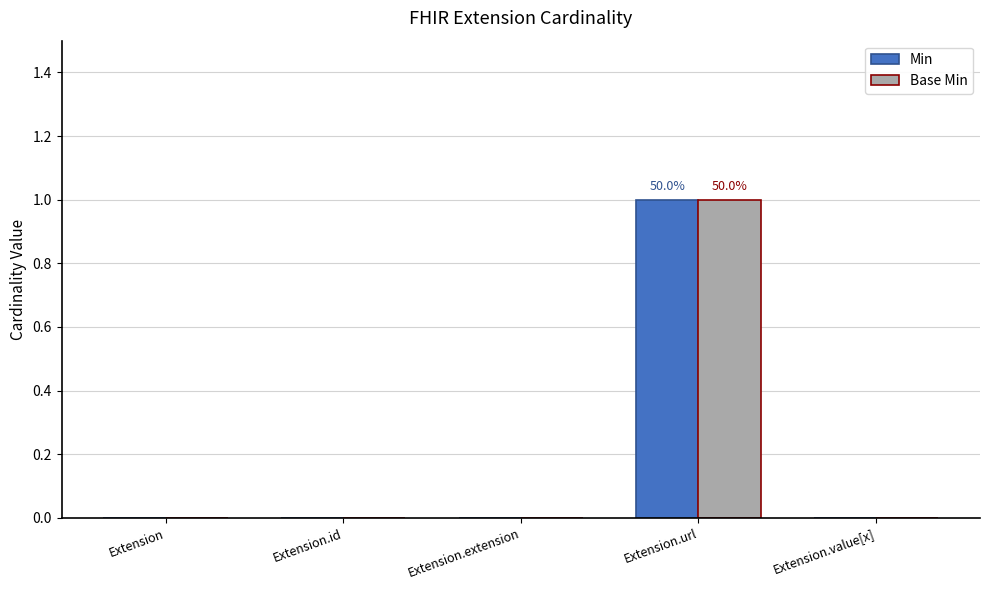

What is the maximum value shown in the chart?

1